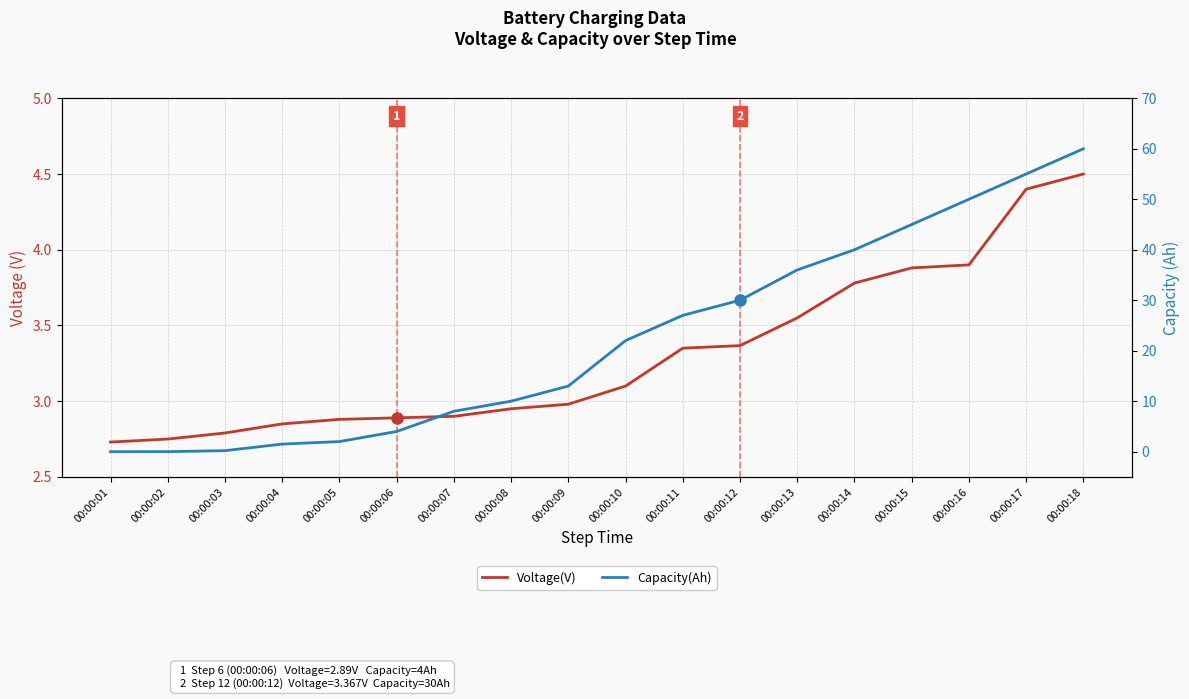

True or false: Voltage(V) and Capacity(Ah) intersect in this chart.

True